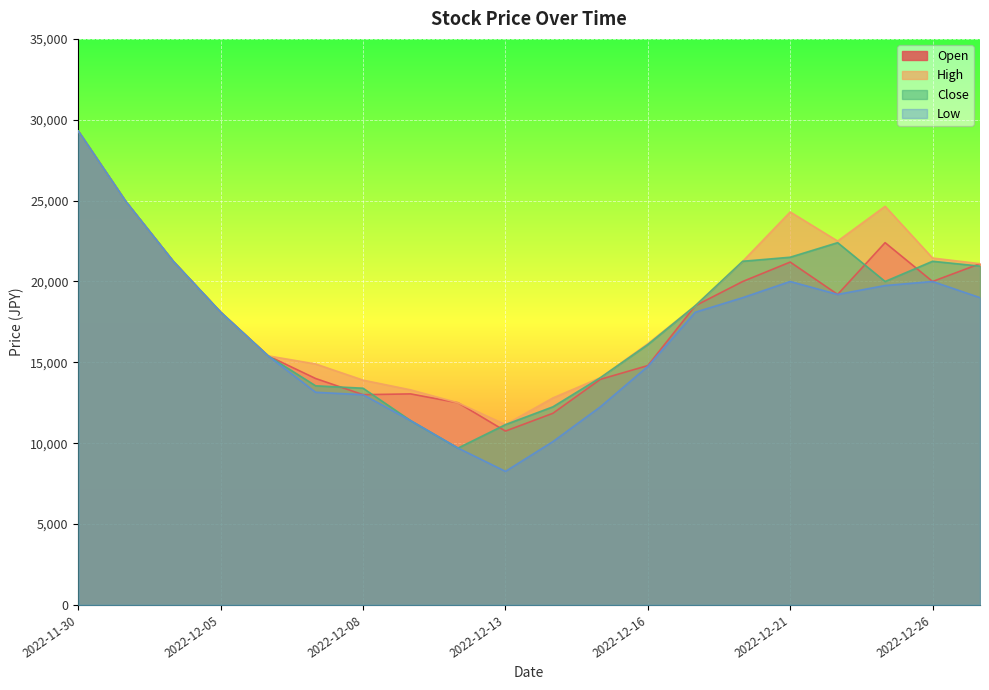

True or false: Low has more than 0 interior local peaks.

True